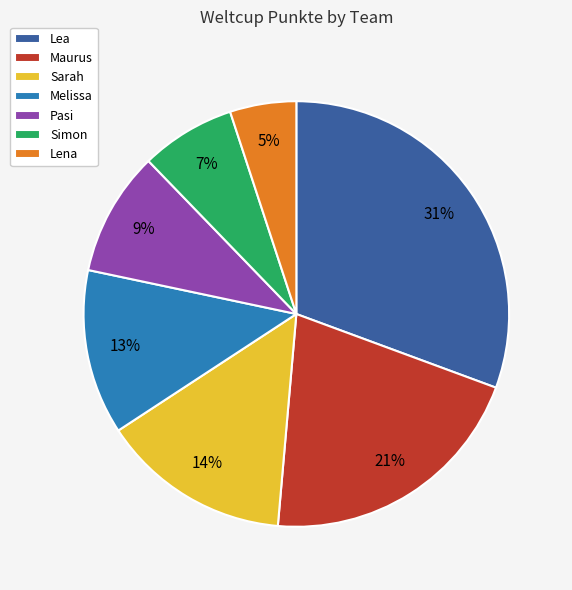

Does Pasi account for over 50% of the chart?

No